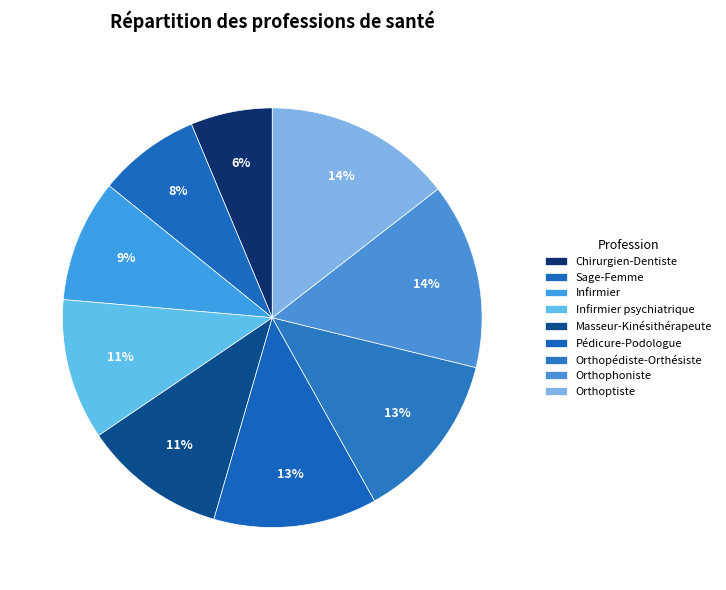

What percentage is the Orthopédiste-Orthésiste slice, to the nearest percent?

13%